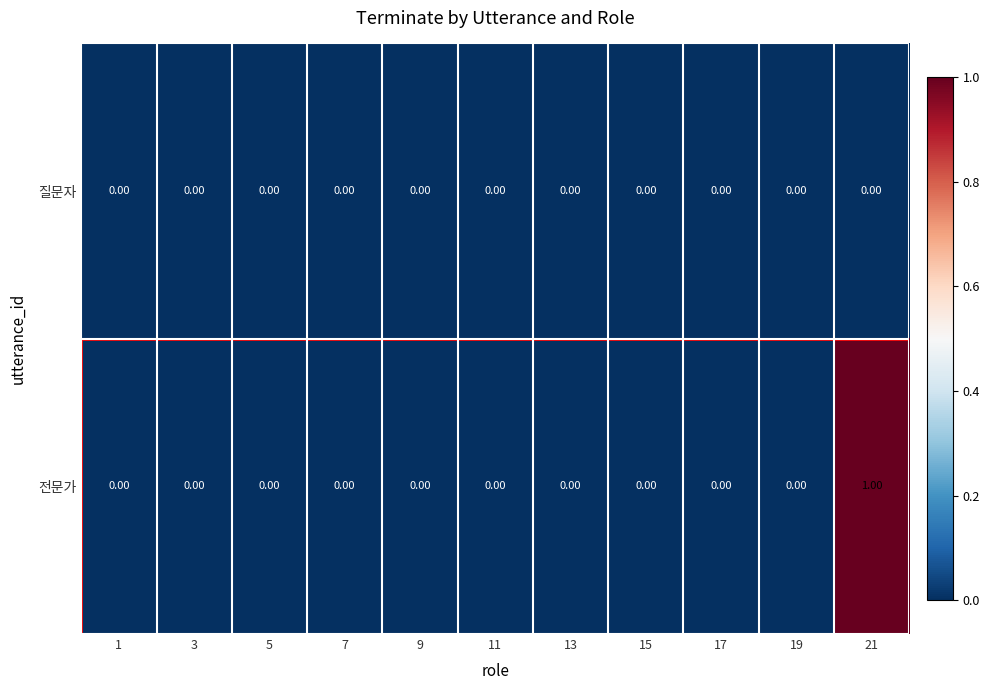

At which category is the sum across all series the highest?

21